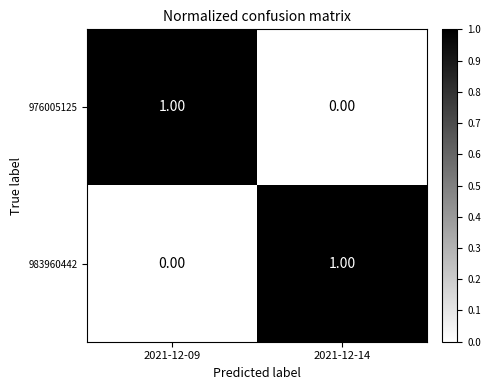

At 2021-12-09, list the series in order from smallest to largest.

983960442, 976005125